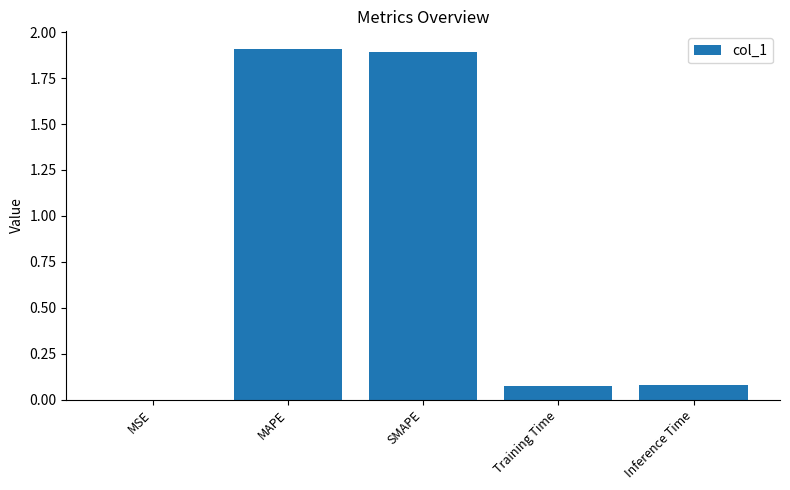

True or false: the data shows 0.1 at Training Time.

True